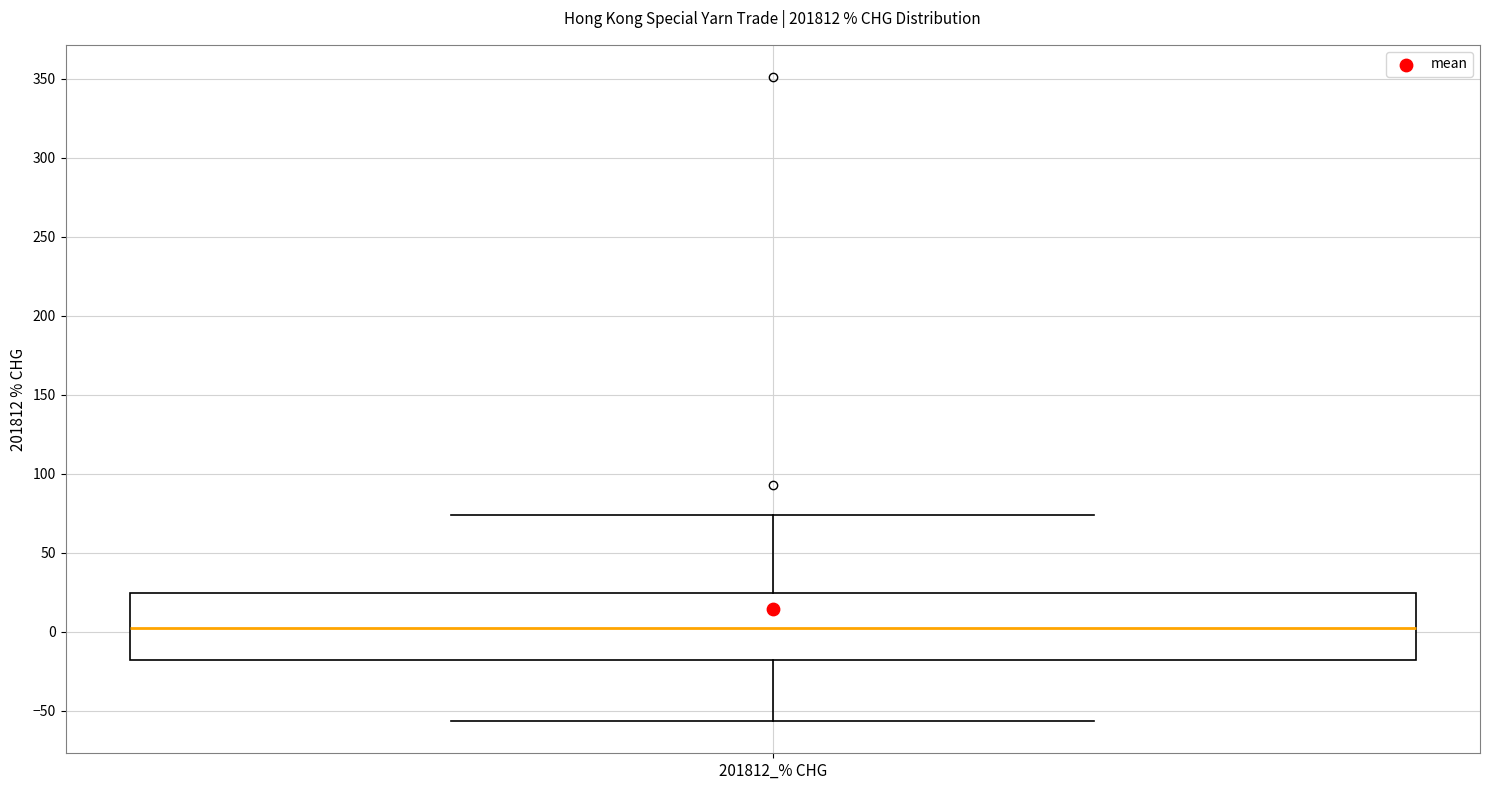

Transcribe this box plot: give where the median line is, the range the box spans, and where the two whiskers end, as read against the y-axis. The values are not printed on the chart, so give them approximately, as read against the axis.

median 5, box -20 to 25, whiskers -55 to 75